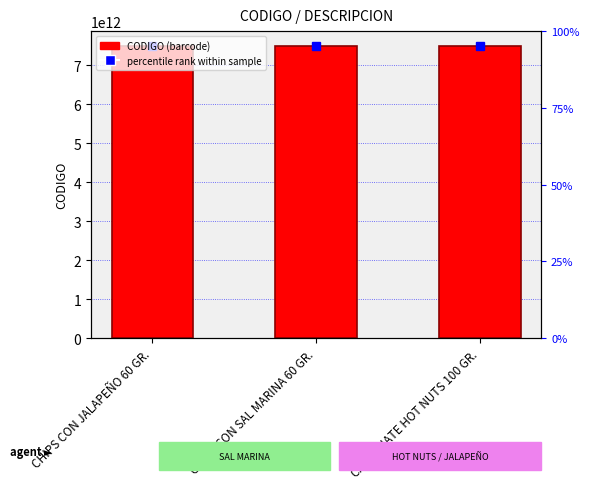

What is the approximate value at CHIPS CON SAL MARINA 60 GR.?

7501000264049